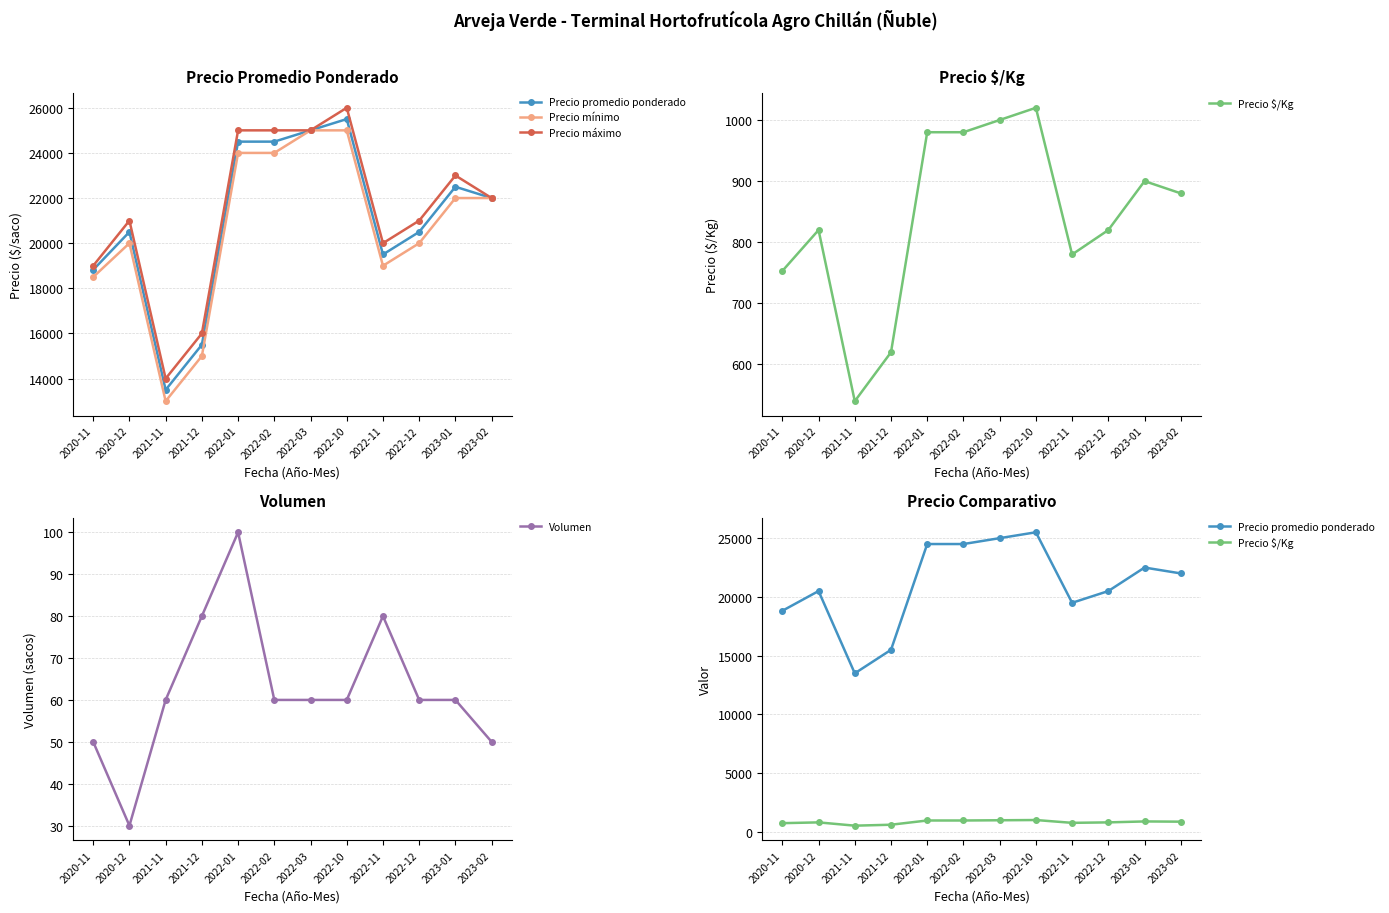

Count the number of categories in the chart.

12